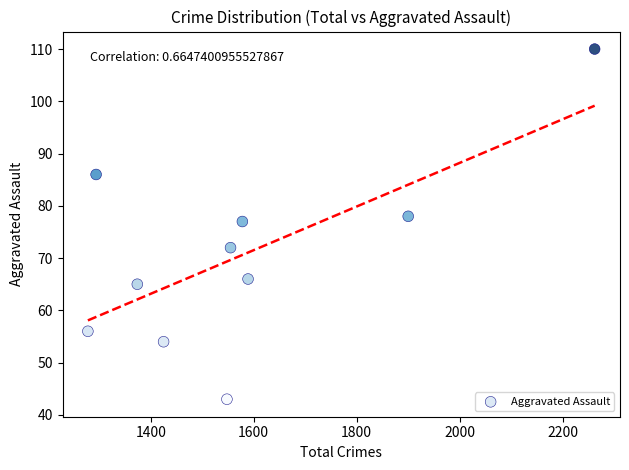

What is the average Y value?

71